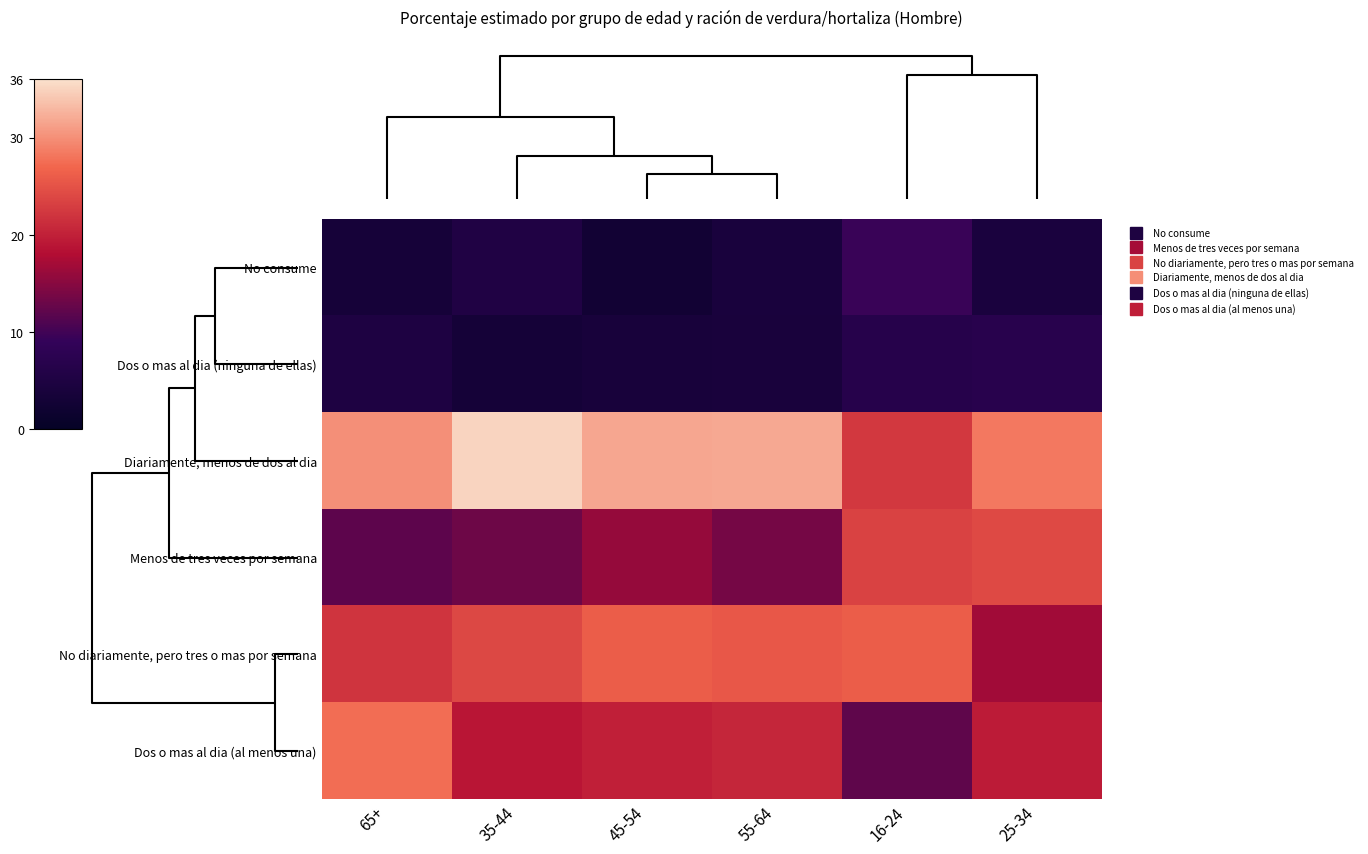

Between 16-24 and 45-54, which is larger?

16-24